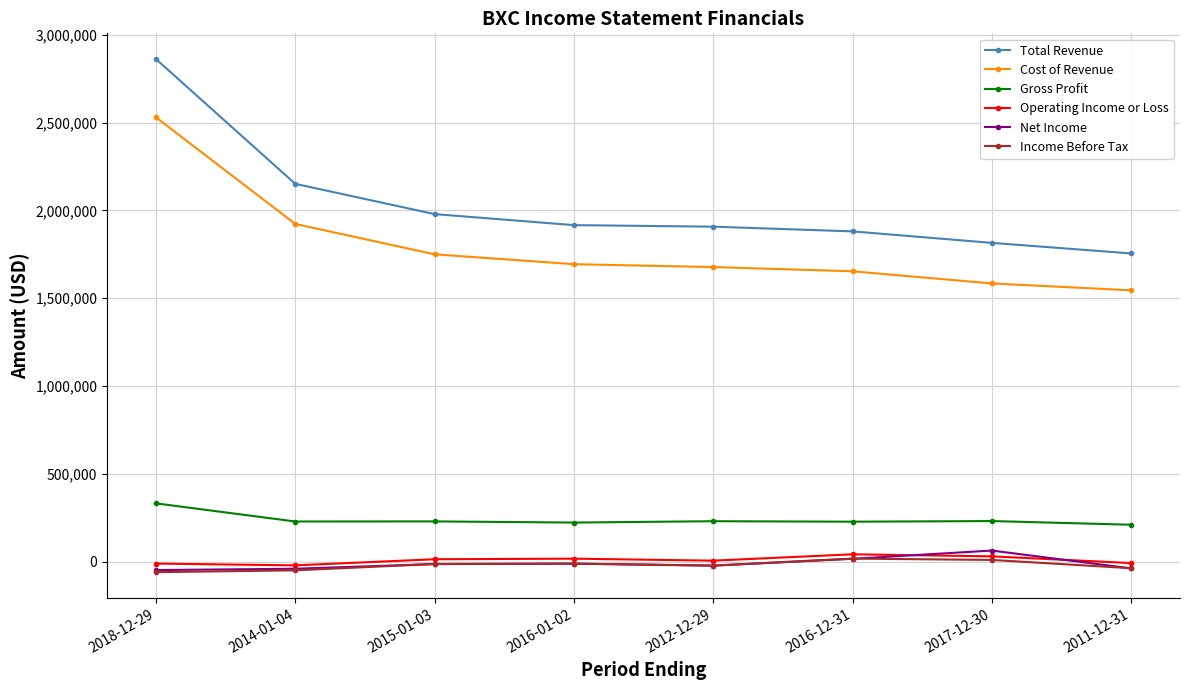

True or false: Cost of Revenue and Gross Profit cross at least once.

False